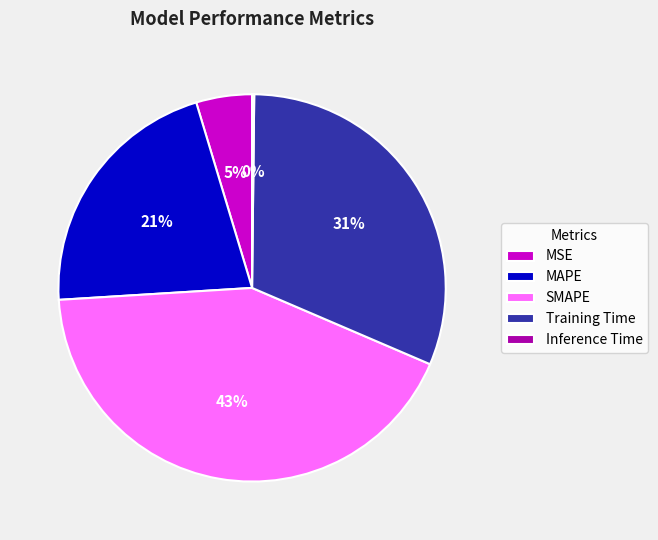

Does SMAPE account for over 50% of the chart?

No